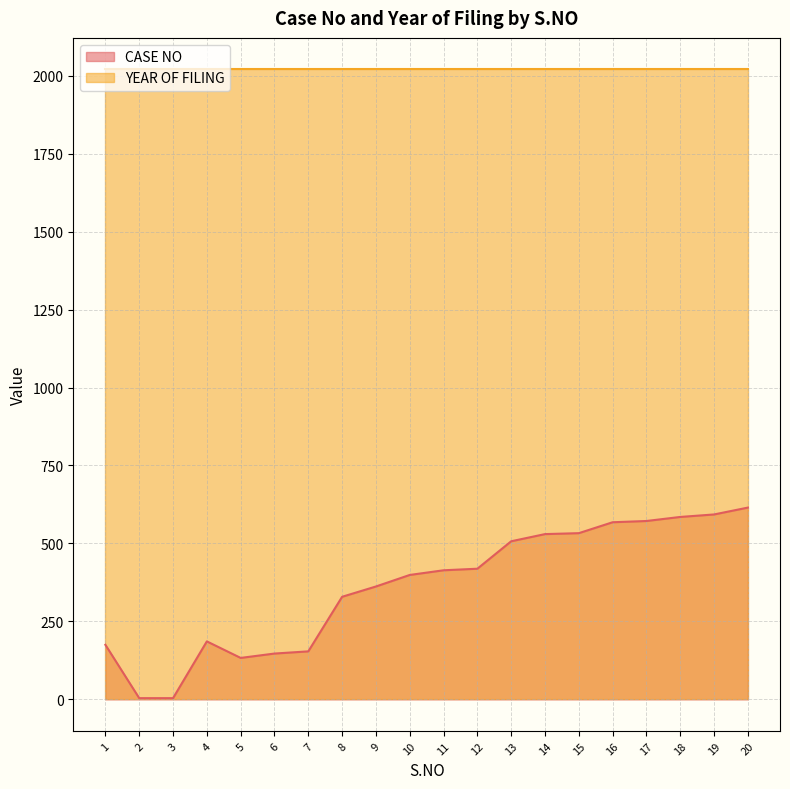

Which has a higher value, 3 or 8?

8